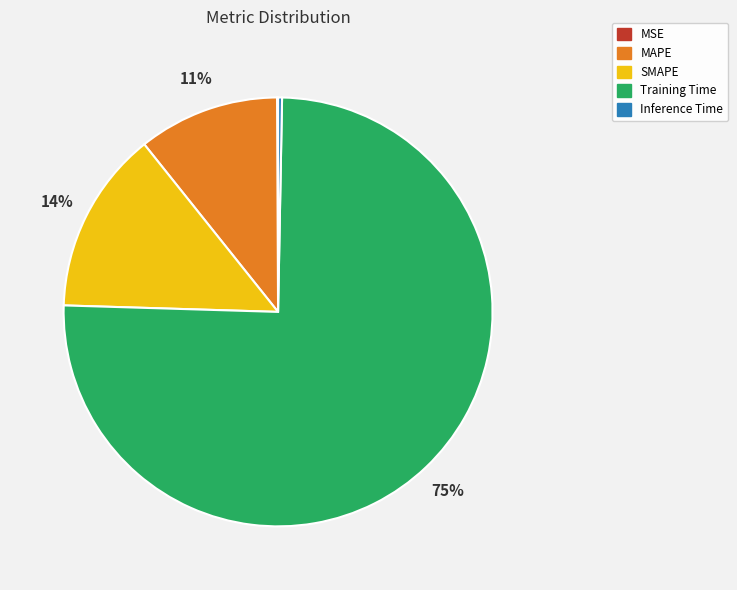

Combined, do Inference Time and SMAPE account for over 50%?

No